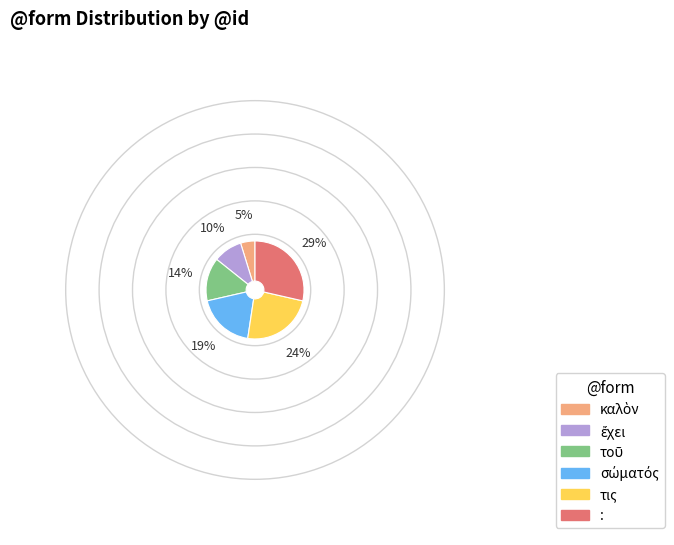

Which has a higher value, τις or :?

: